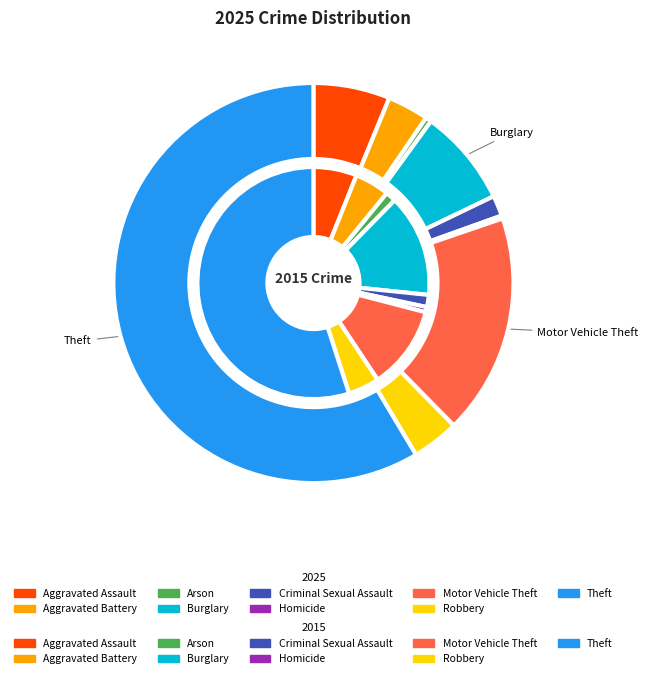

What percentage is the Theft slice, to the nearest percent?

59%